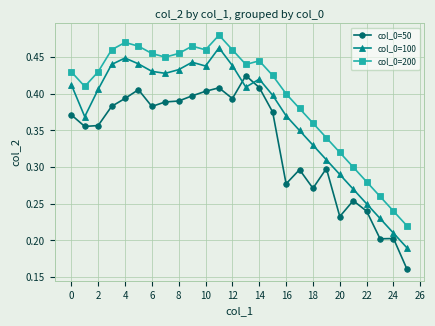

True or false: col_0=50 and col_0=200 intersect in this chart.

False